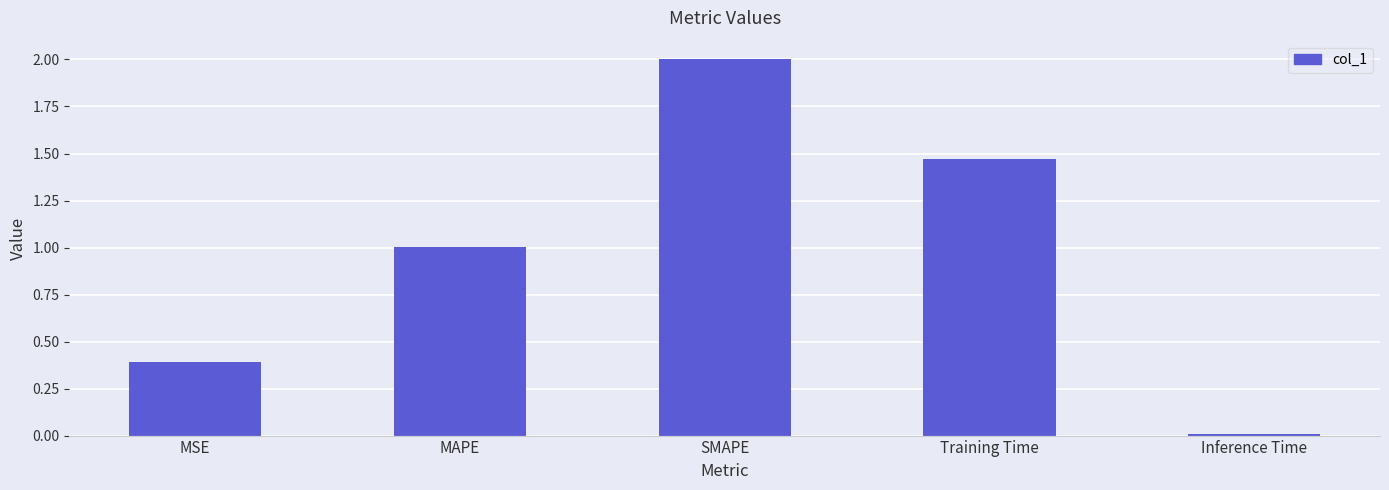

How many bars are there in total?

5